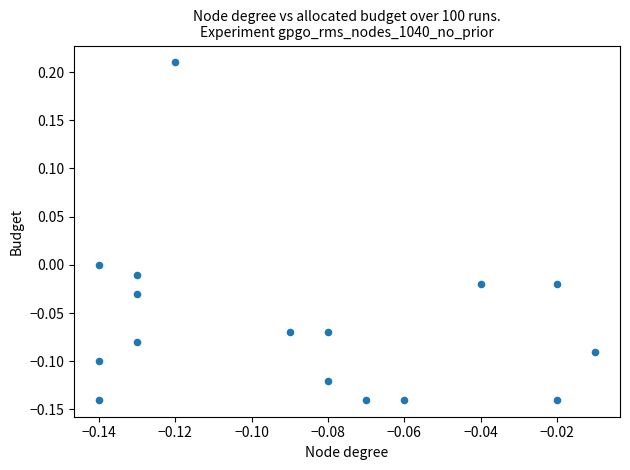

How many data points are displayed?

16